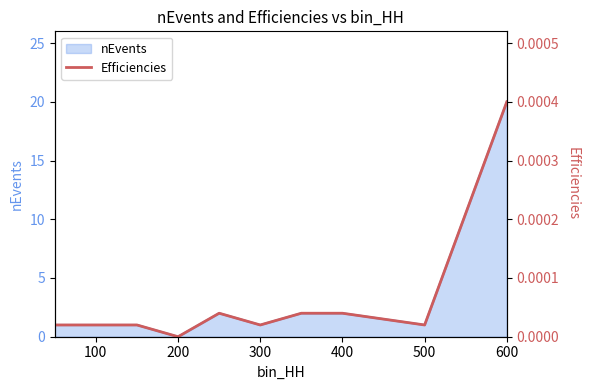

The nEvents series shows 3 at 400. True or false?

False